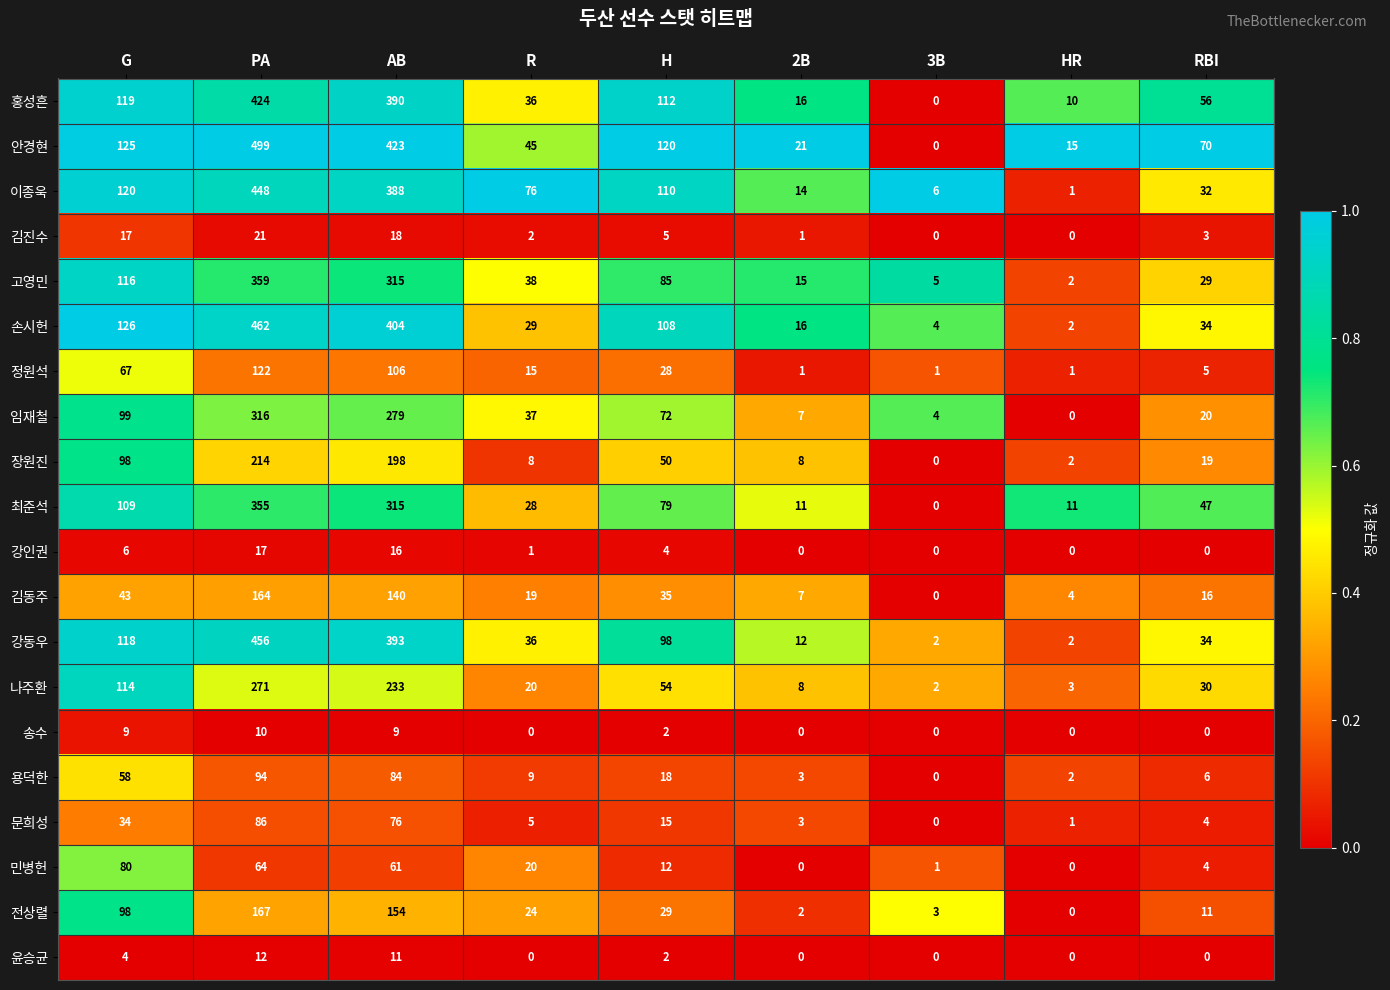

Is it true that 고영민 equals 64 at R?

False